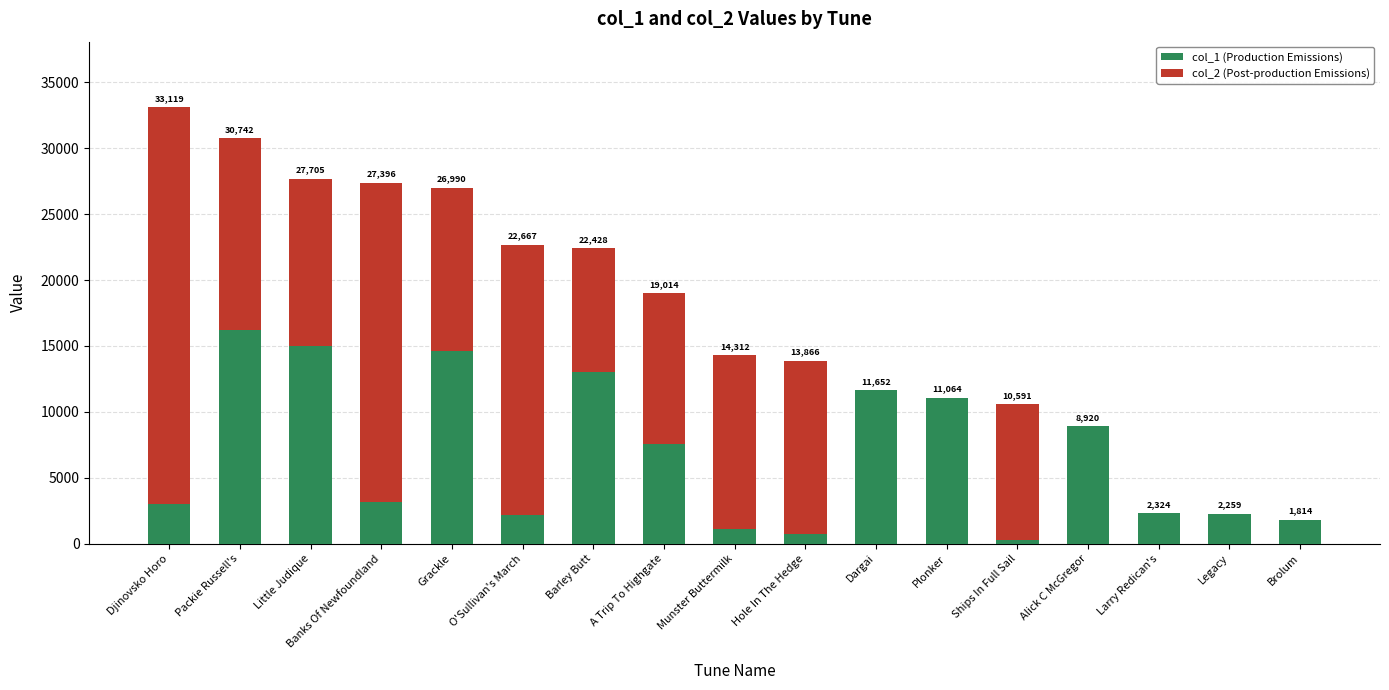

What are all the series names shown in the legend?

col_1 (Production Emissions), col_2 (Post-production Emissions)